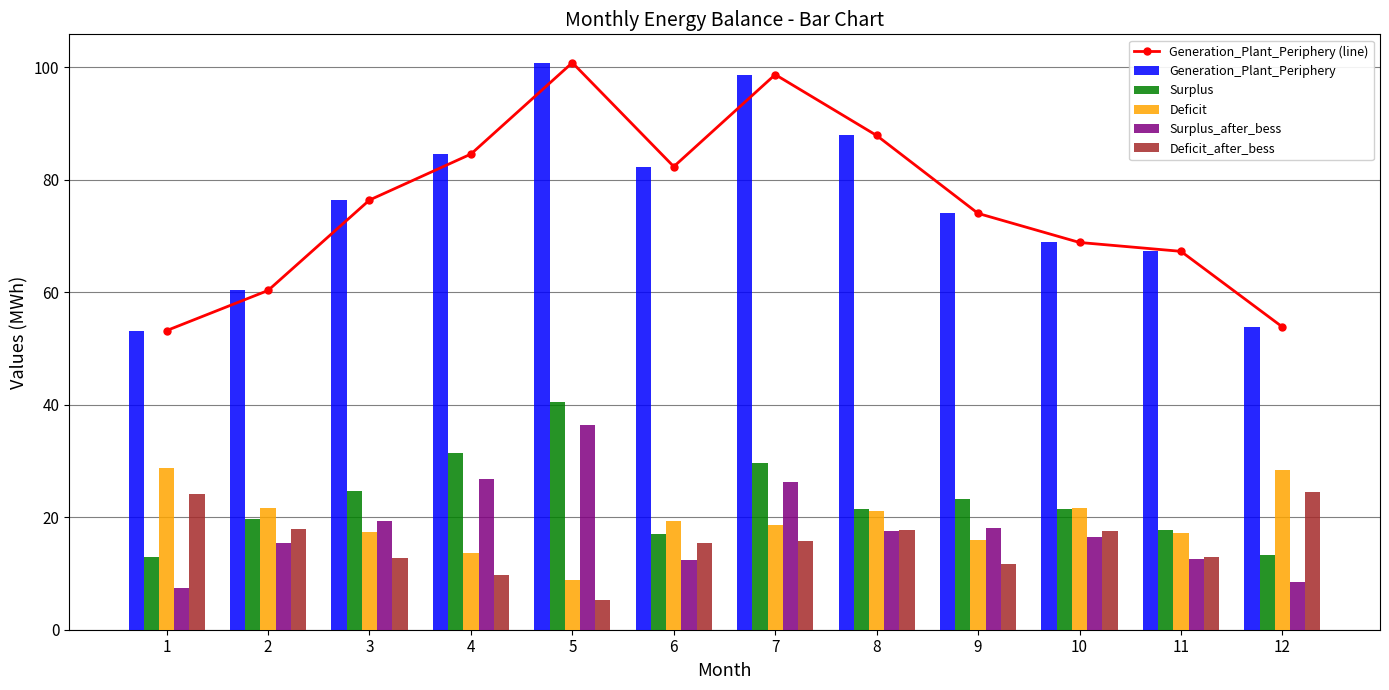

Between 6 and 10, which is larger?

6